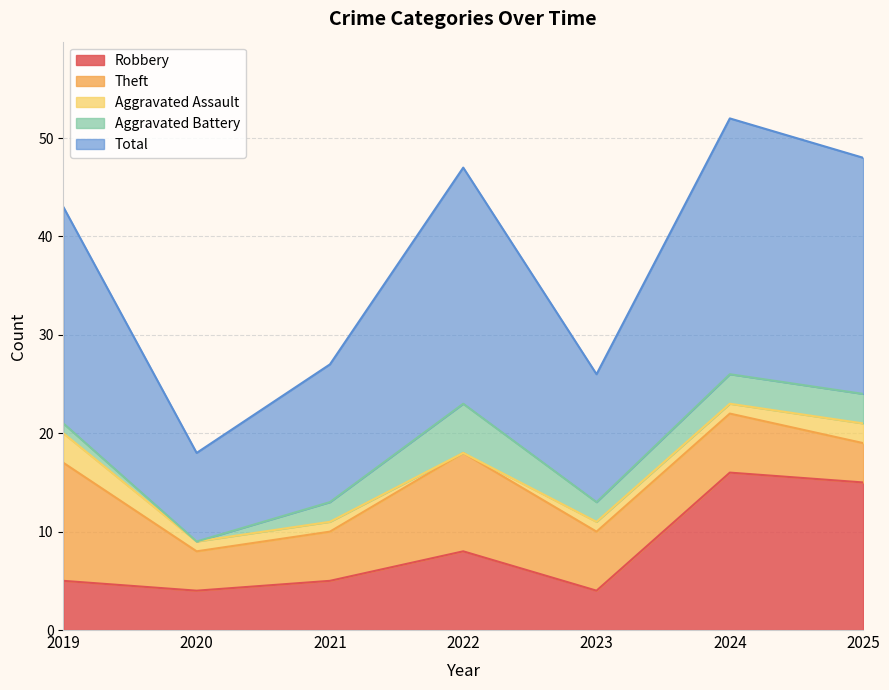

List the labels in order of Theft value, smallest first.

2020, 2025, 2021, 2023, 2024, 2022, 2019